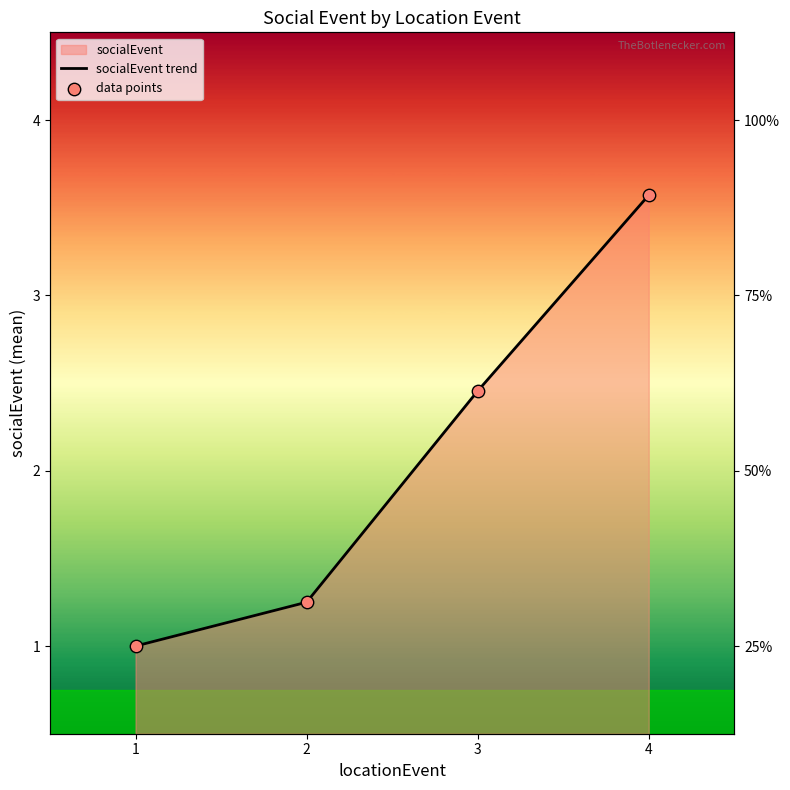

At which category is the sum across all series the highest?

4